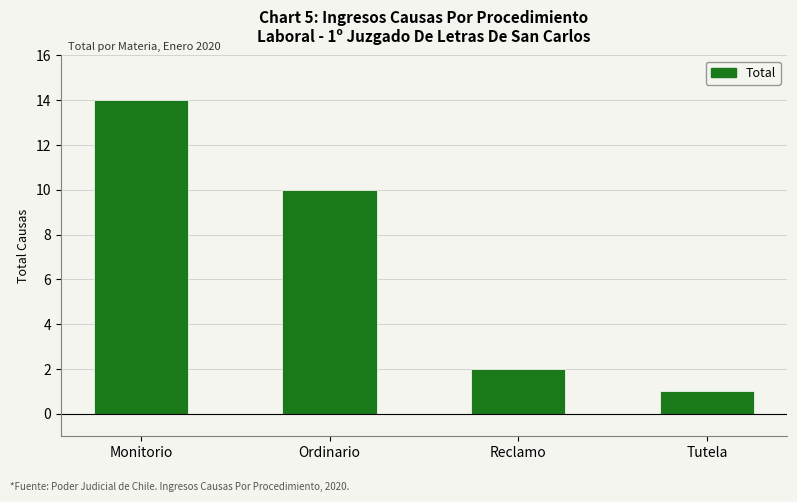

Does the chart contain stacked bars?

No